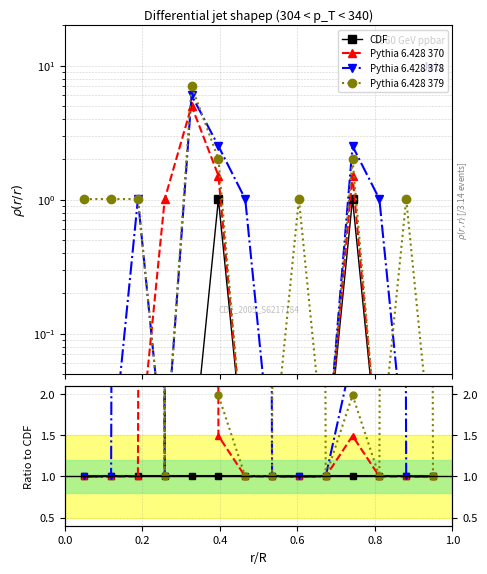

True or false: CDF and Pythia 6.428 370 intersect in this chart.

False